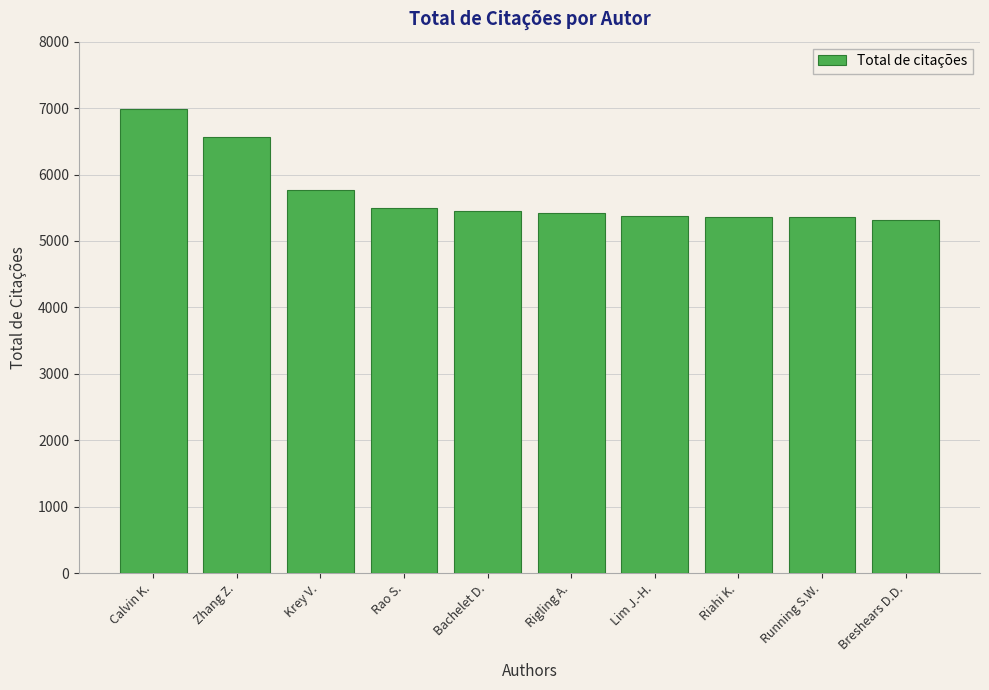

What is the maximum value shown in the chart?

6992